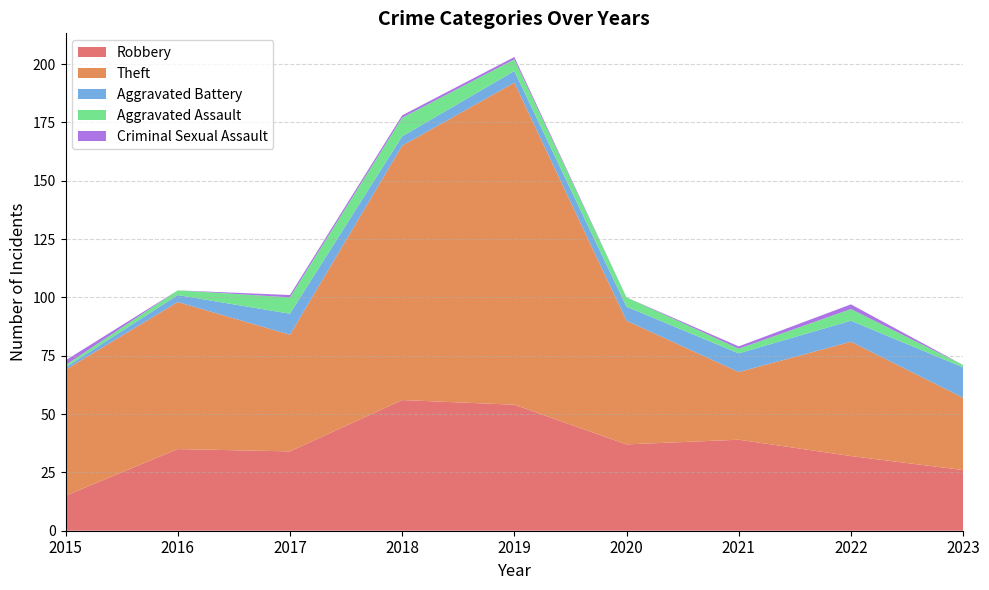

Reading left to right, what are all the values shown in this chart?

Robbery: 15	35	34	56	54	37	39	32	26
Theft: 54	63	50	109	138	53	29	49	31
Aggravated Battery: 1	3	9	4	5	6	8	9	13
Aggravated Assault: 1	2	7	8	5	4	2	5	1
Criminal Sexual Assault: 2	0	1	1	1	0	1	2	0